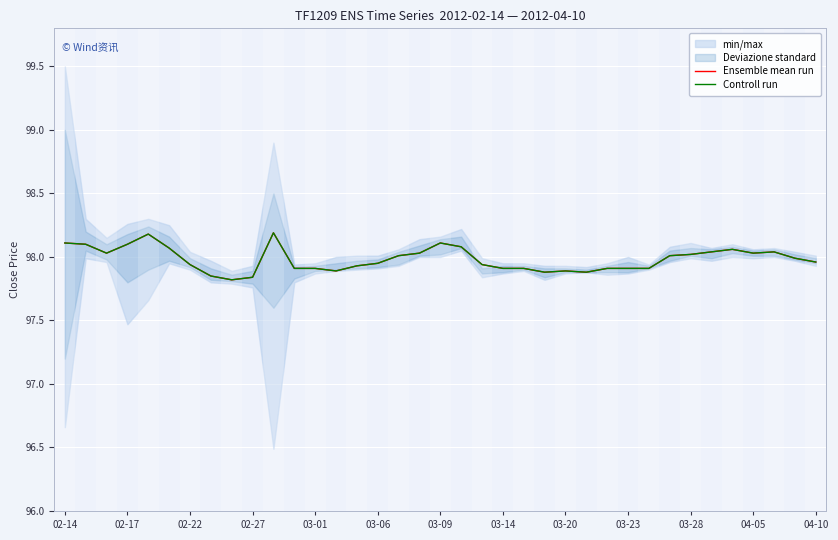

What is the maximum value shown in the chart?

98.2